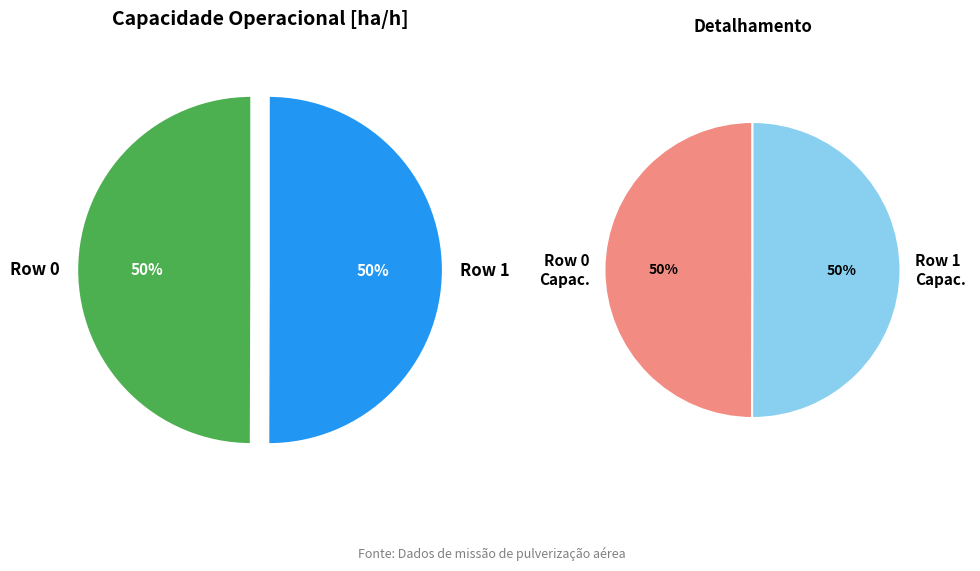

What is the smallest slice in the pie chart?

Row 0